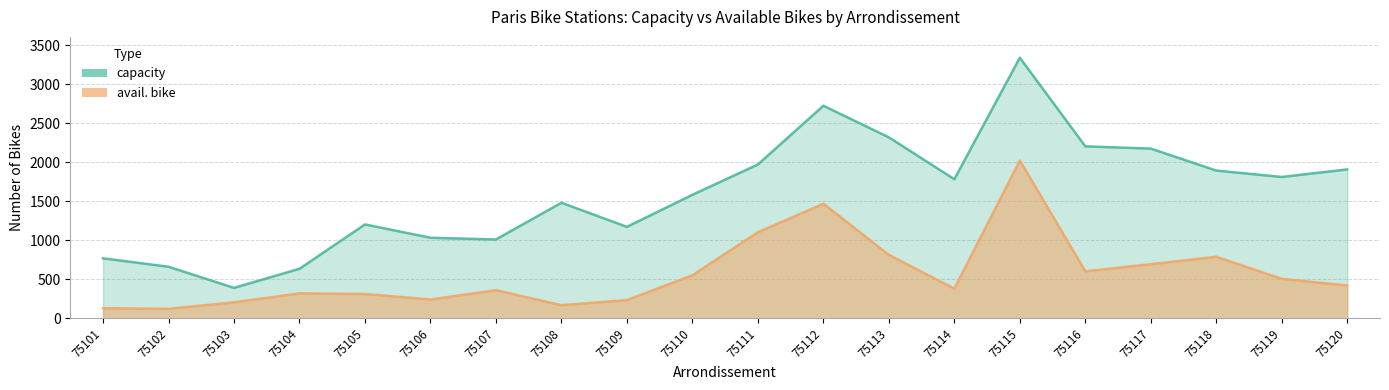

How many interior local valleys does the avail. bike series have?

5